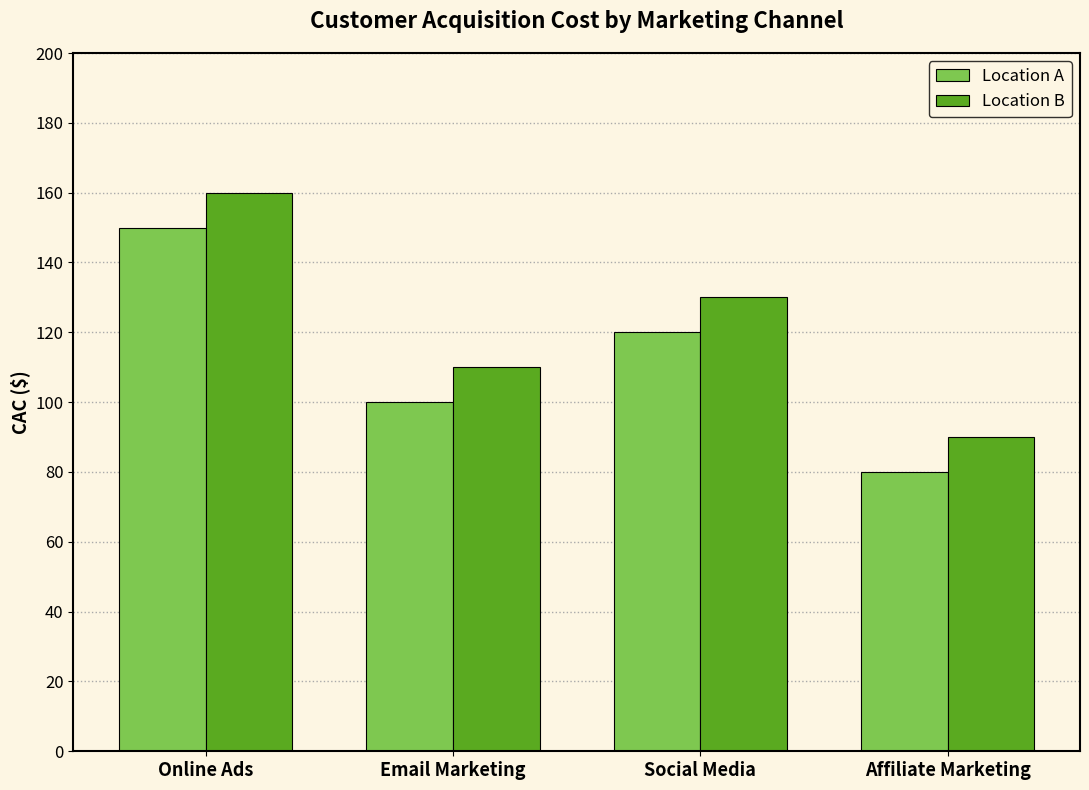

What are all the series names shown in the legend?

Location A, Location B